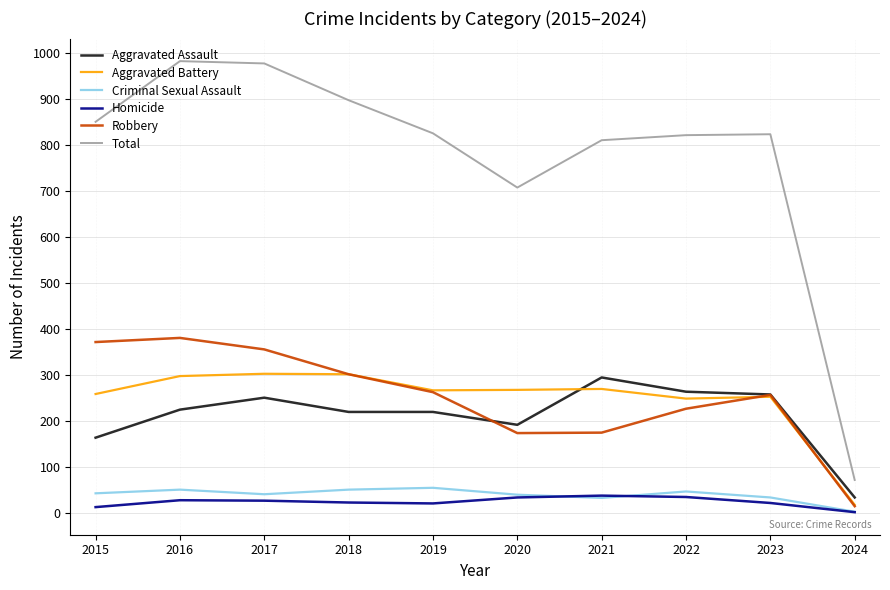

Which series has the largest total across all categories?

Total